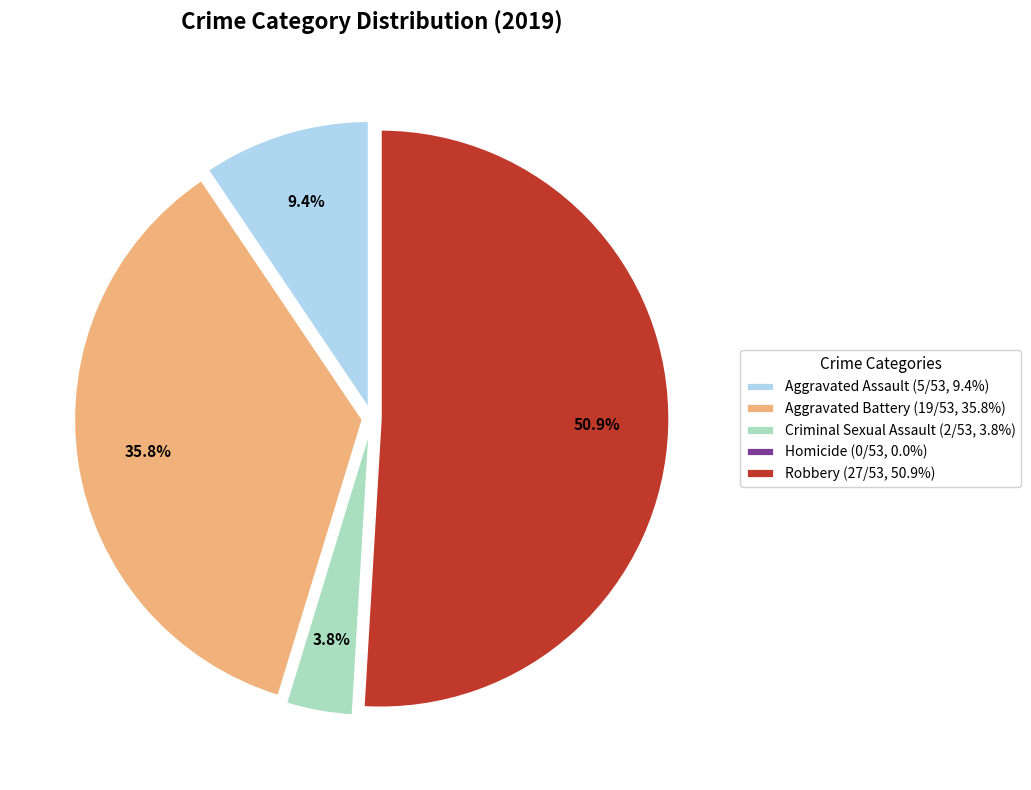

Combined, what portion of the pie is Criminal Sexual Assault (2/53, 3.8%) and Aggravated Assault (5/53, 9.4%)?

13.2%